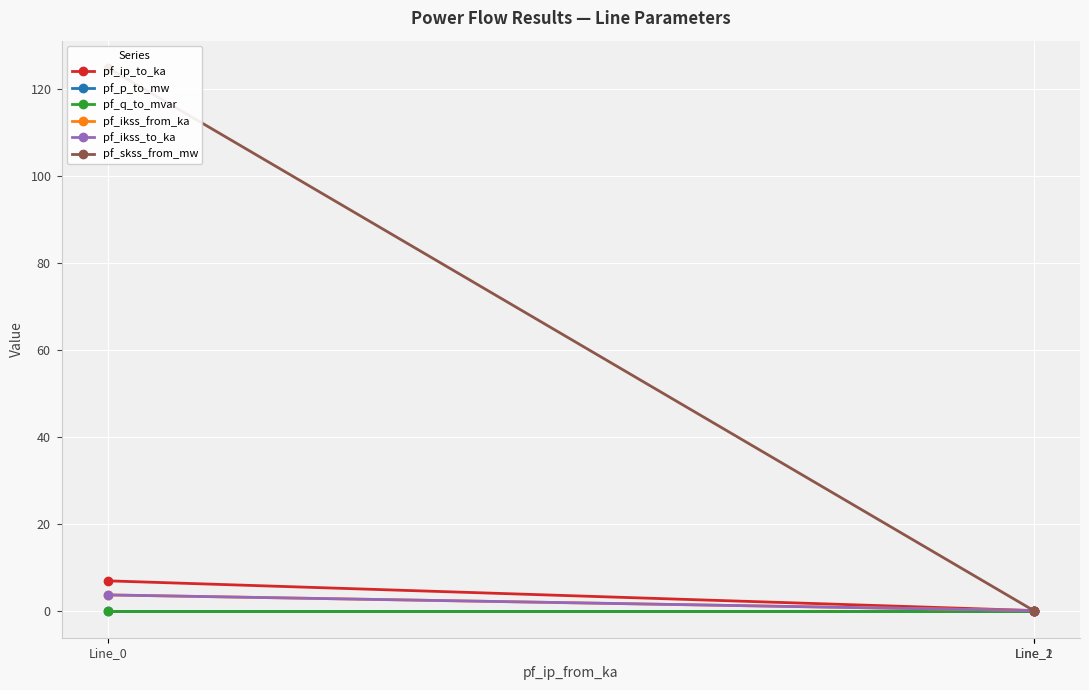

Reading left to right, list all the values displayed in this chart.

pf_ip_to_ka: Line_0=6.8	Line_1=0.0	Line_2=0.0
pf_p_to_mw: Line_0=-0.0	Line_1=0.0	Line_2=0.0
pf_q_to_mvar: Line_0=-0.0	Line_1=0.0	Line_2=0.0
pf_ikss_from_ka: Line_0=3.6	Line_1=0.0	Line_2=0.0
pf_ikss_to_ka: Line_0=3.6	Line_1=0.0	Line_2=0.0
pf_skss_from_mw: Line_0=124.8	Line_1=0.0	Line_2=0.0